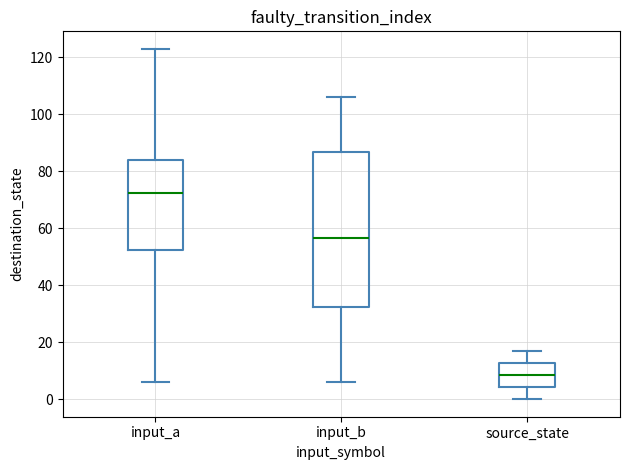

Which box has the lowest median line?

source_state